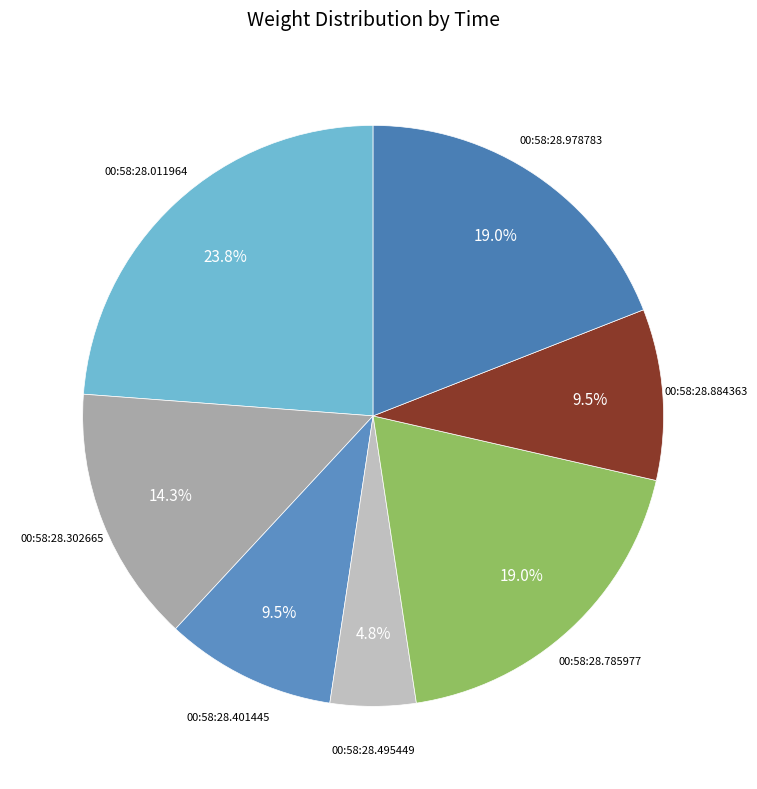

Count the number of slices in the pie.

7